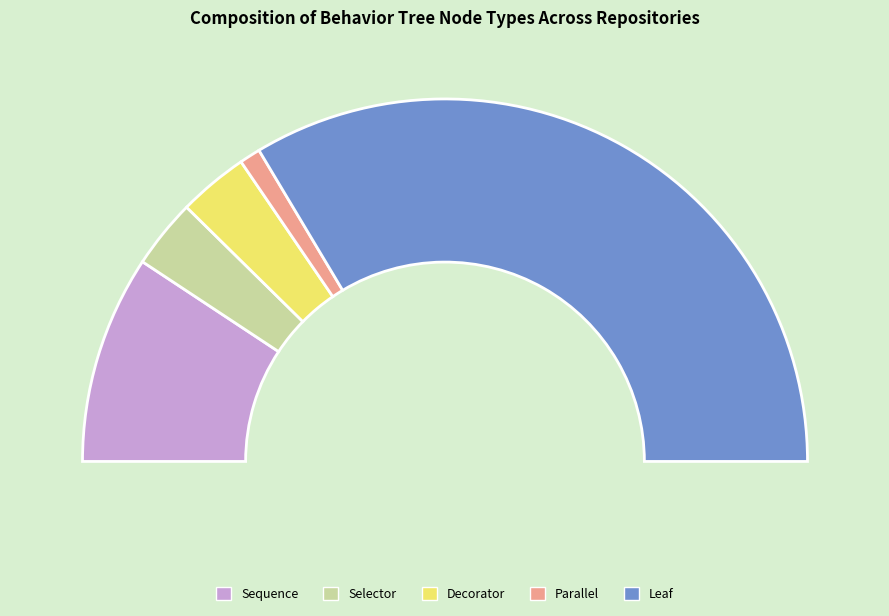

What is the change in value from total_sequence to total_decorator?

-178